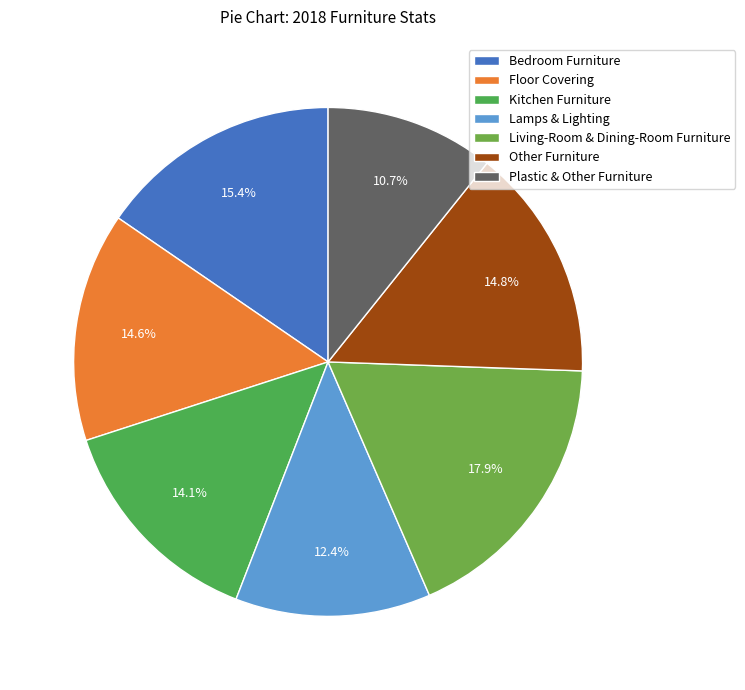

What is the largest slice in the pie chart?

Living-Room & Dining-Room Furniture